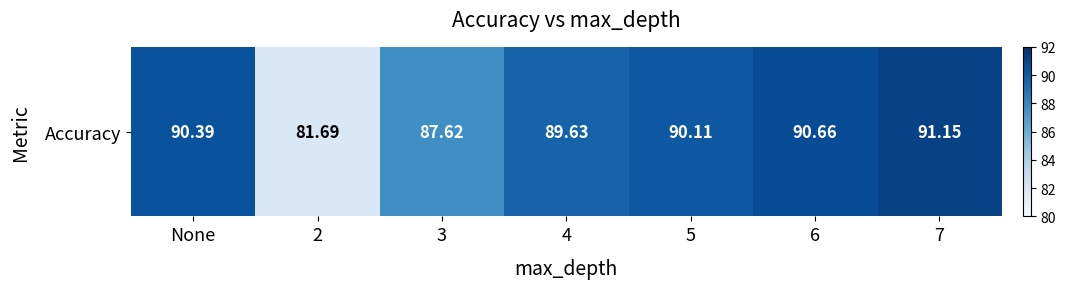

How many data points are less than 90?

3